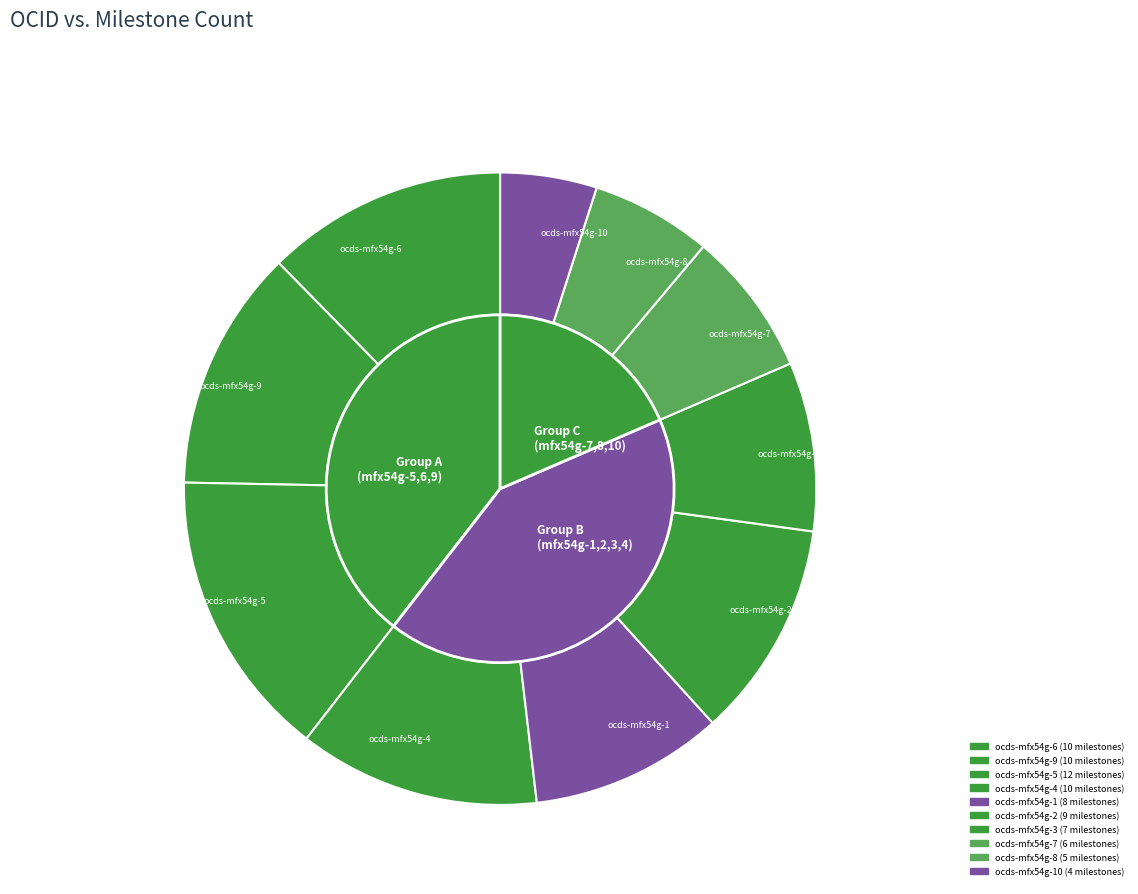

What is the largest slice in the pie chart?

ocds-mfx54g-5